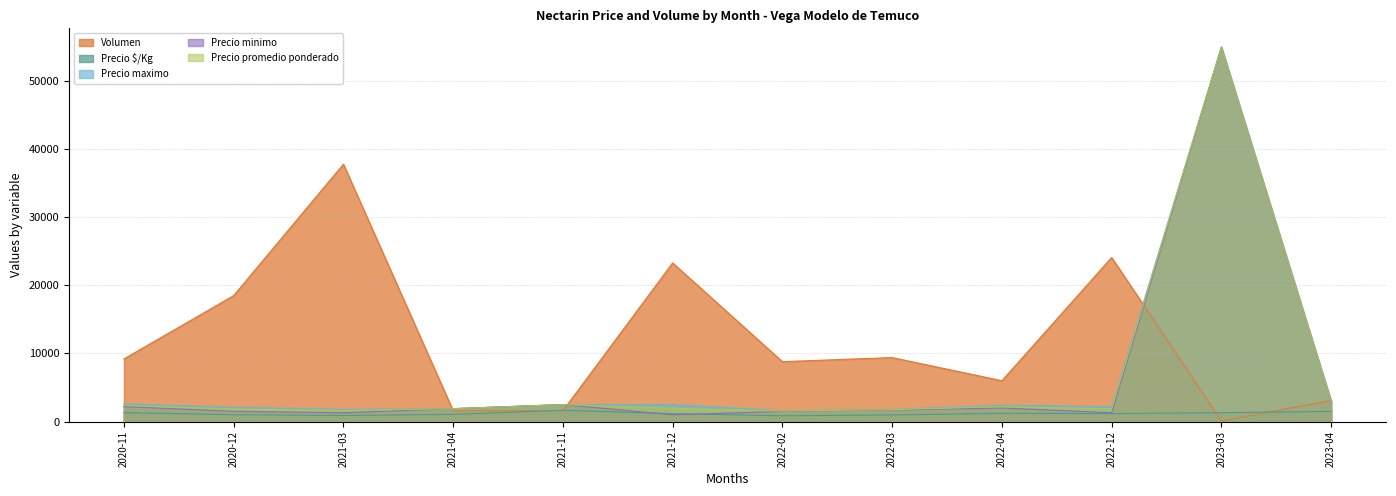

How many lines are shown in the chart?

5